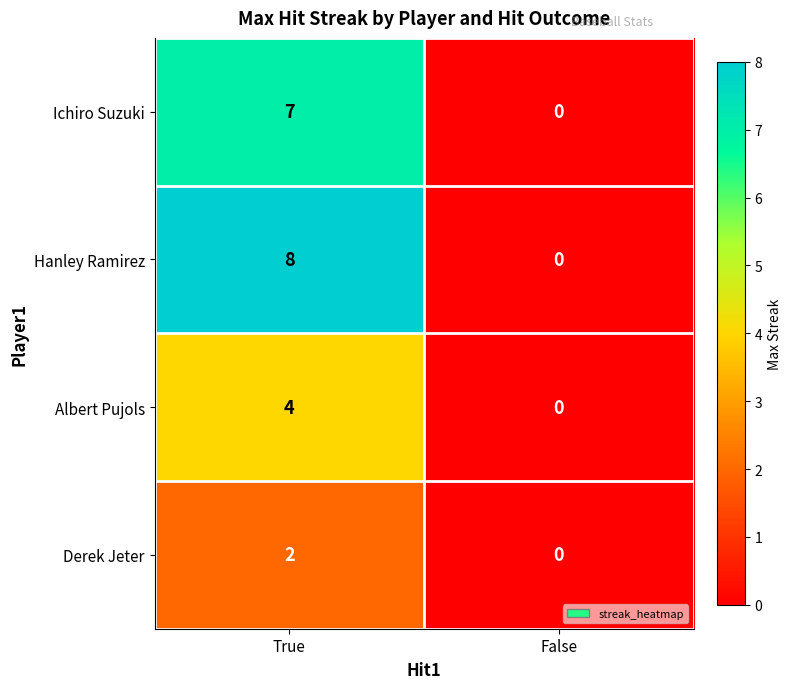

Which series has the largest range (max minus min)?

Hanley Ramirez